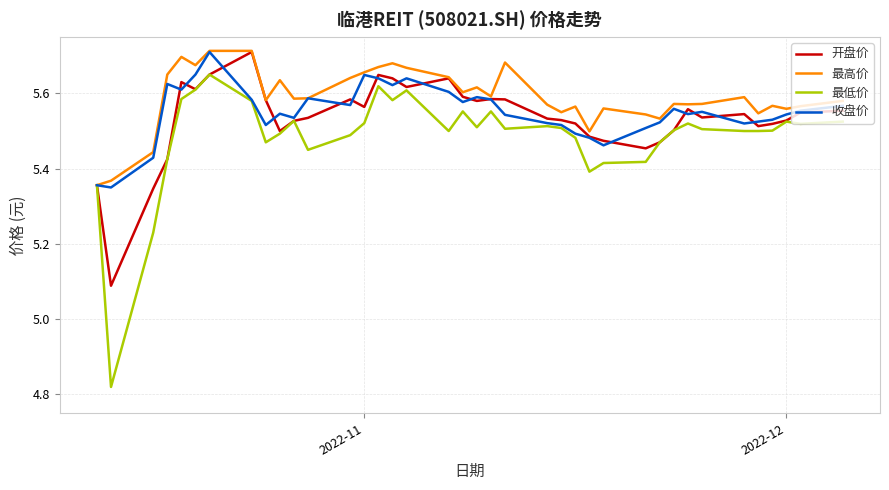

Which series has the widest spread of values?

最低价